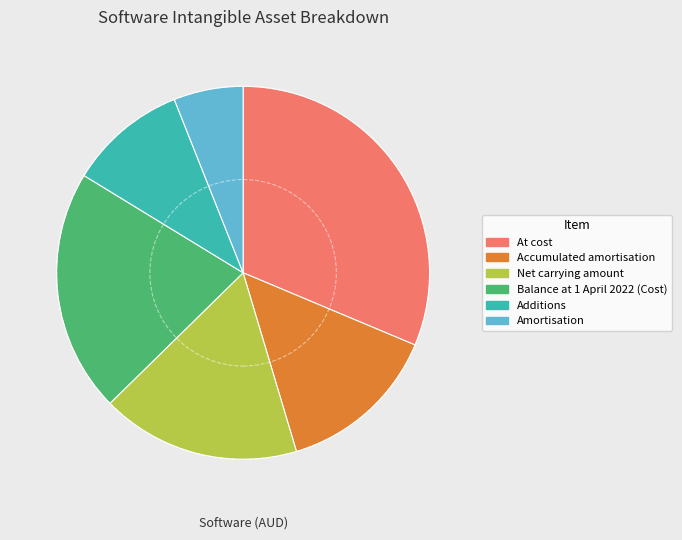

The At cost slice represents 31% of the pie. True or false?

True